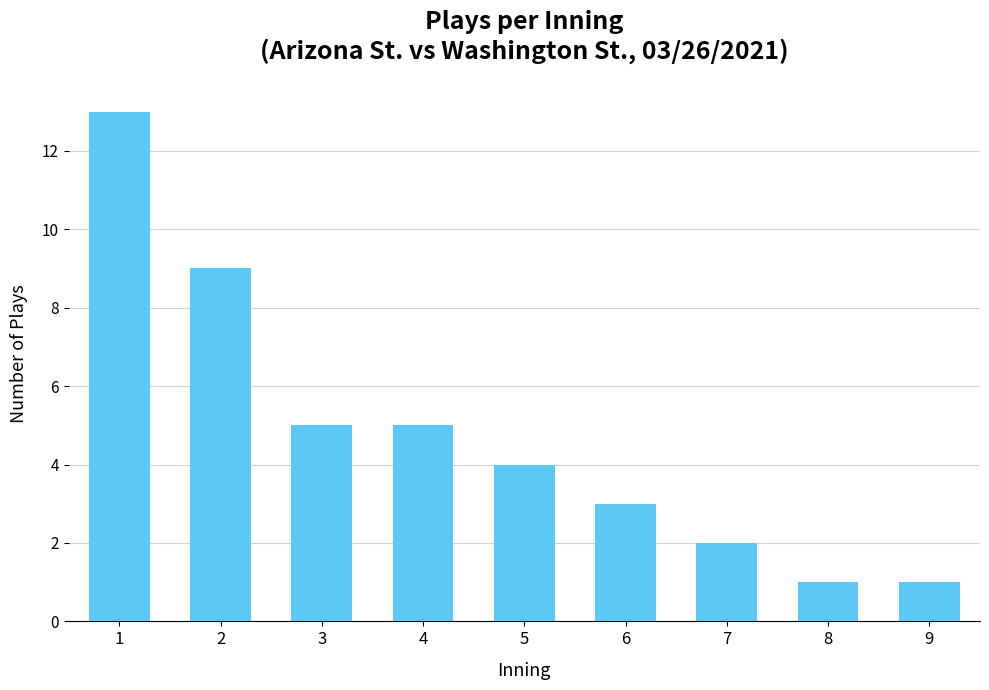

What is the difference between the values at 1 and 6?

10